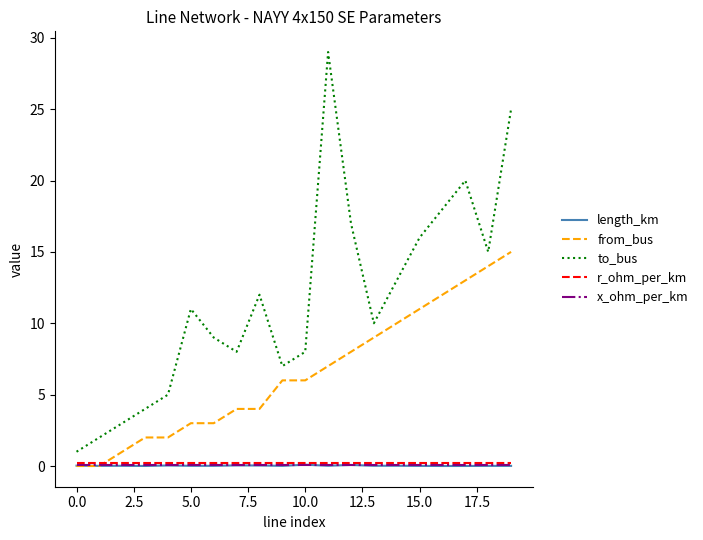

What is the maximum value shown in the chart?

29.0